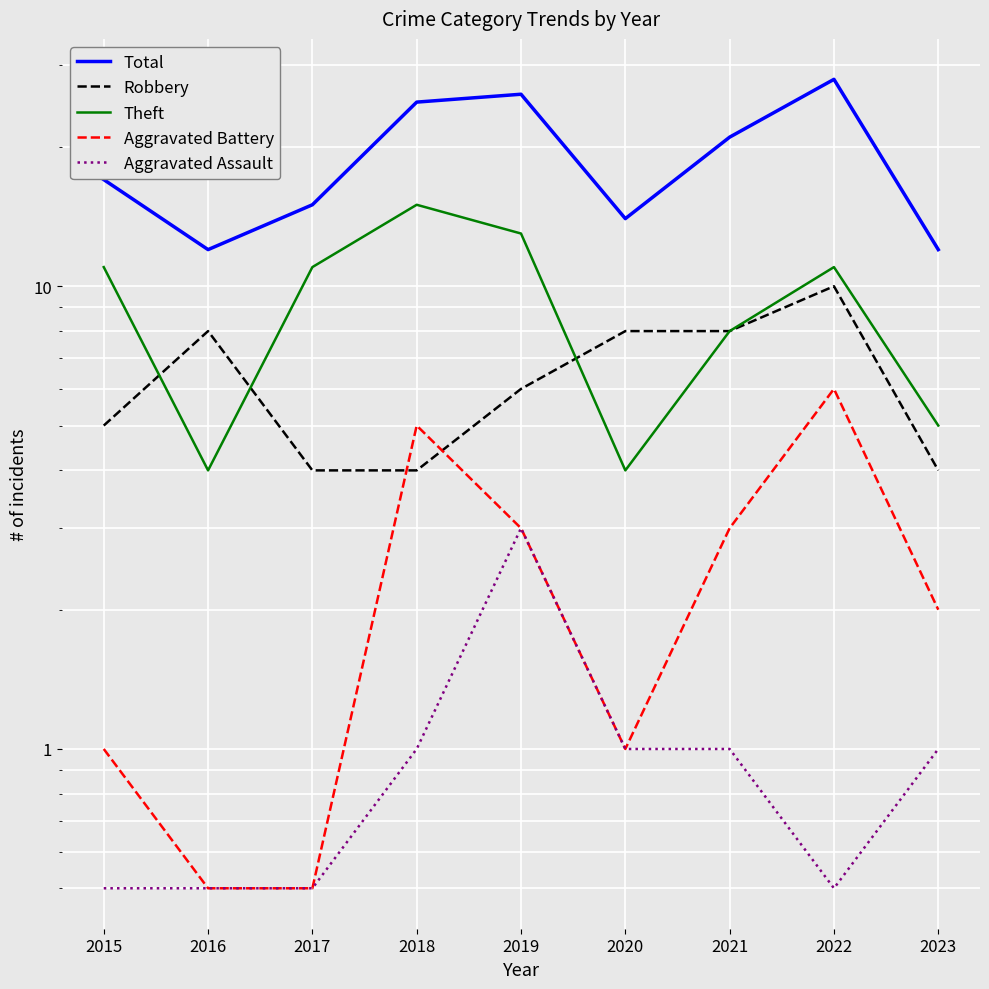

What value does the Total series have at 2023?

12.0